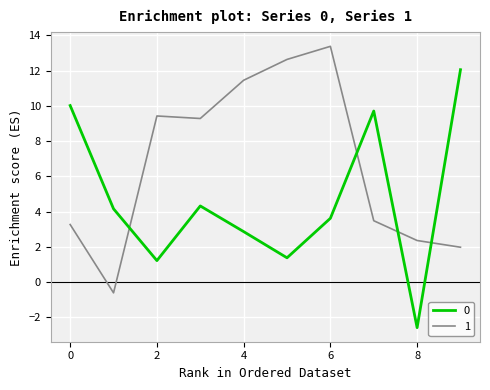

Rank the series by their maximum value, from highest to lowest.

1, 0